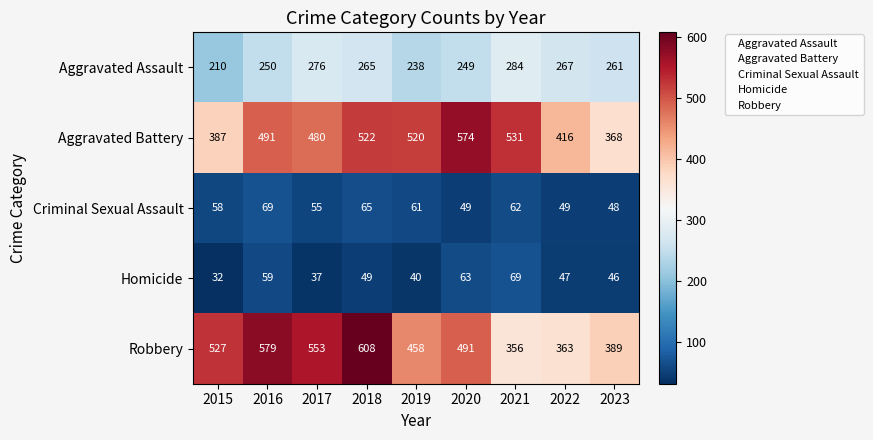

Which series has the largest range (max minus min)?

Robbery